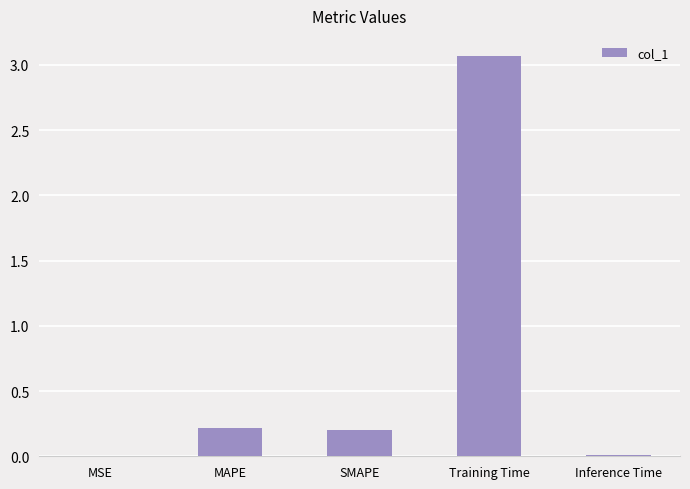

The chart shows a value of 0.4 at MAPE. True or false?

False